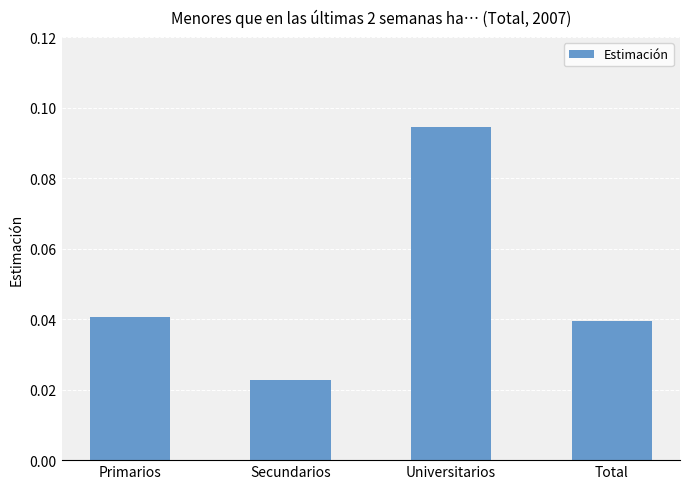

At which category does the chart reach its minimum across all series?

Secundarios